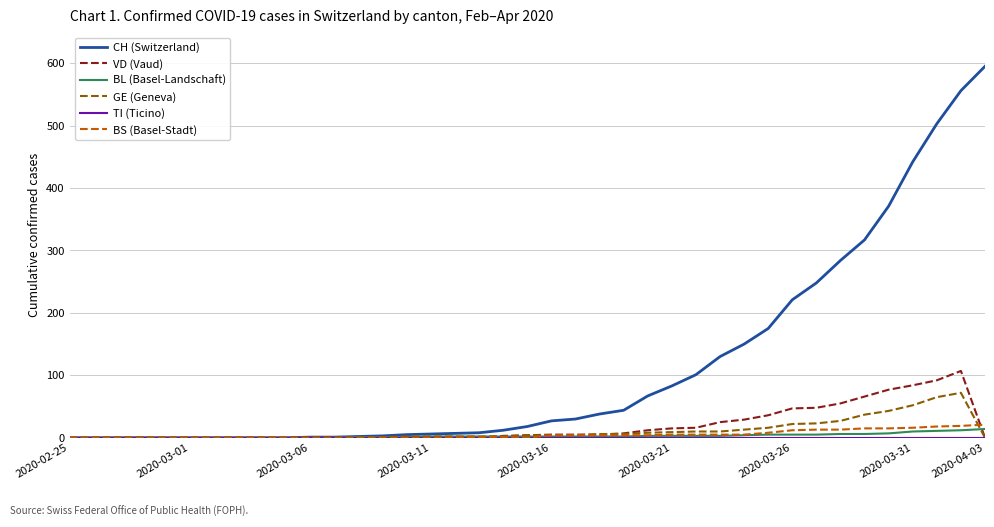

What is the highest value of the BS (Basel-Stadt) series?

21